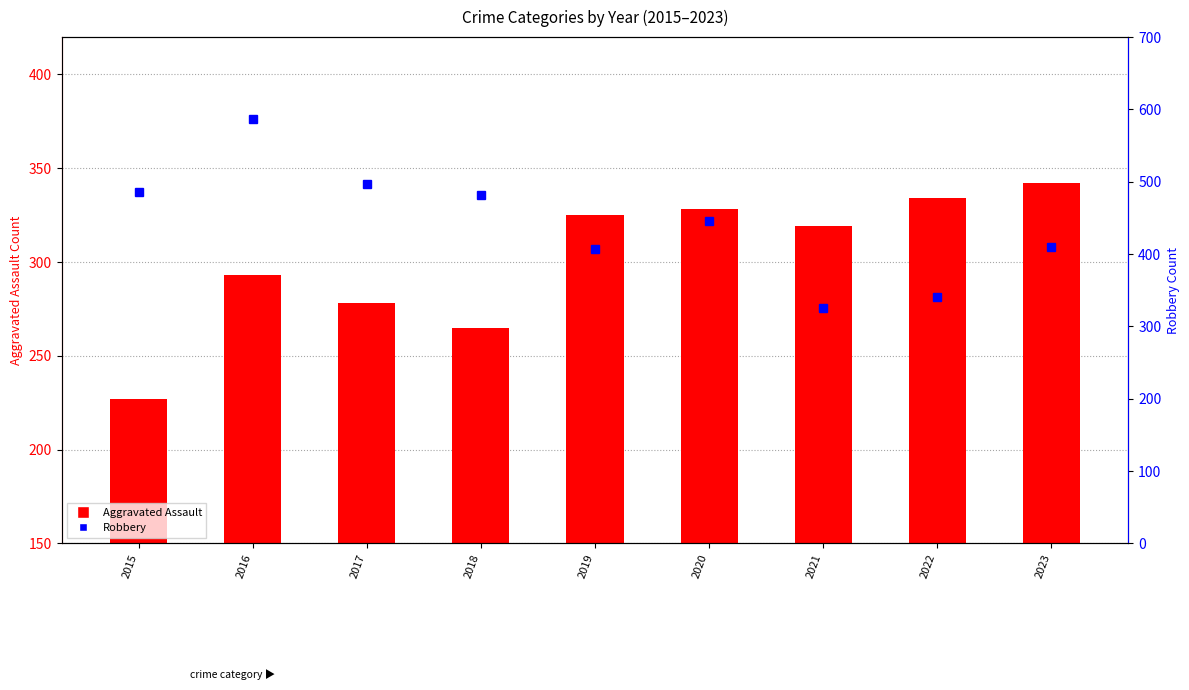

How many values are below 446?

4